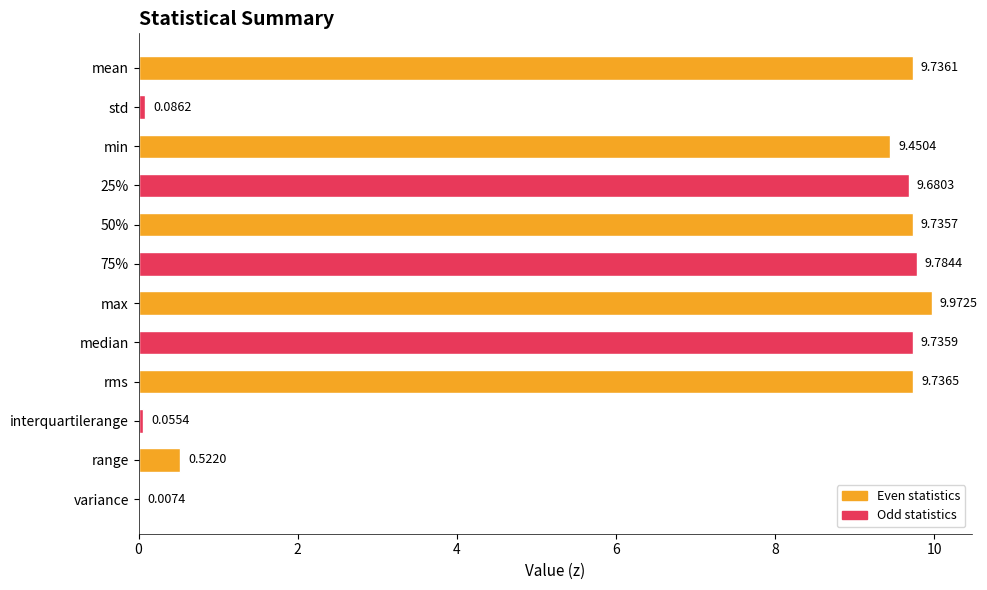

What is the sum of the values at median and variance?

9.7